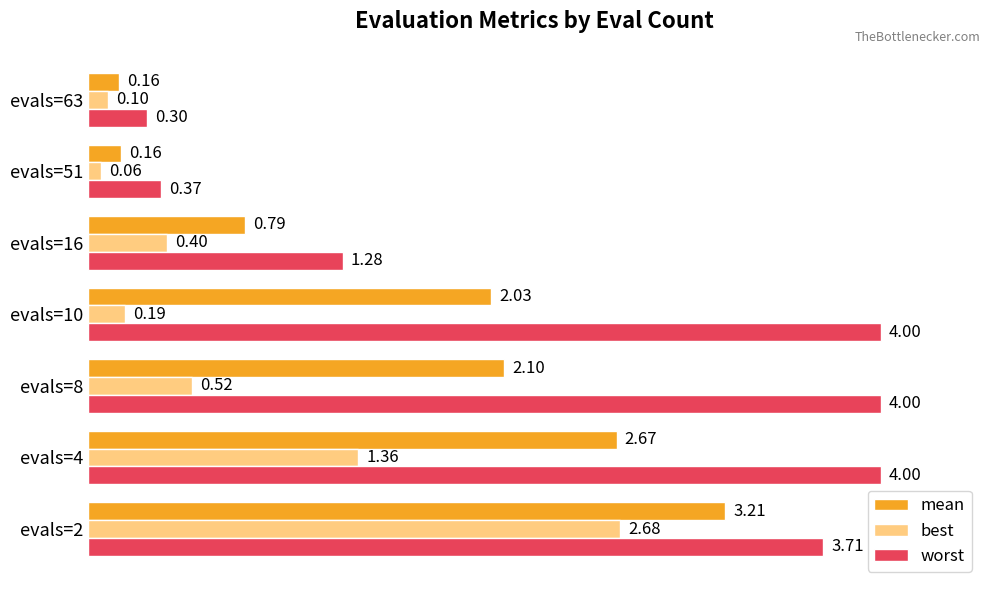

Count the number of data series in this chart.

3